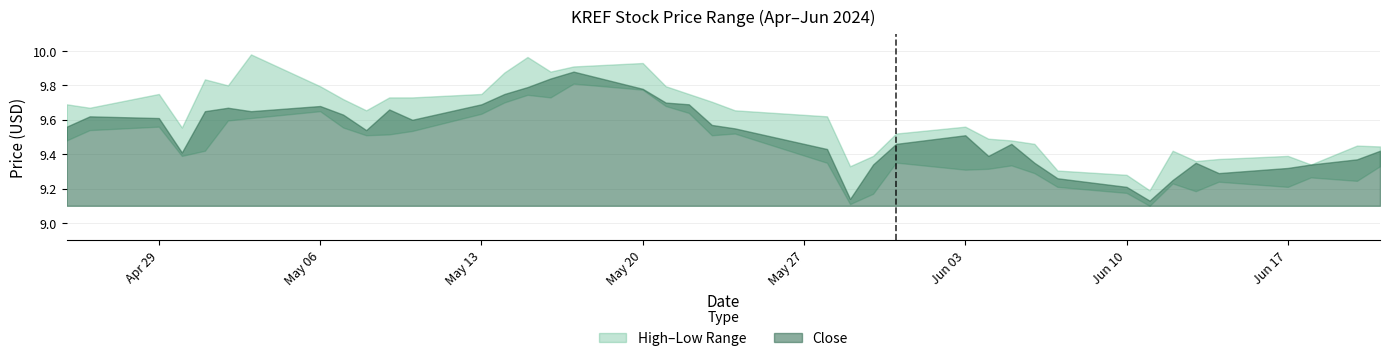

Reading left to right, what are all the values shown in this chart?

High: 9.7	9.7	9.8	9.6	9.8	9.8	10.0	9.8	9.7	9.7	9.7	9.7	9.8	9.9	10.0	9.9	9.9	9.9	9.8	9.8	9.7	9.7	9.6	9.3	9.4	9.5	9.6	9.5	9.5	9.5	9.3	9.3	9.2	9.4	9.4	9.4	9.4	9.3	9.4	9.4
Close: 9.6	9.6	9.6	9.4	9.6	9.7	9.6	9.7	9.6	9.5	9.7	9.6	9.7	9.8	9.8	9.8	9.9	9.8	9.7	9.7	9.6	9.6	9.4	9.1	9.3	9.5	9.5	9.4	9.5	9.4	9.3	9.2	9.1	9.2	9.4	9.3	9.3	9.3	9.4	9.4
Low: 9.5	9.5	9.6	9.4	9.4	9.6	9.6	9.6	9.6	9.5	9.5	9.5	9.6	9.7	9.7	9.7	9.8	9.8	9.7	9.6	9.5	9.5	9.4	9.1	9.2	9.4	9.3	9.3	9.3	9.3	9.2	9.2	9.1	9.2	9.2	9.2	9.2	9.3	9.2	9.3